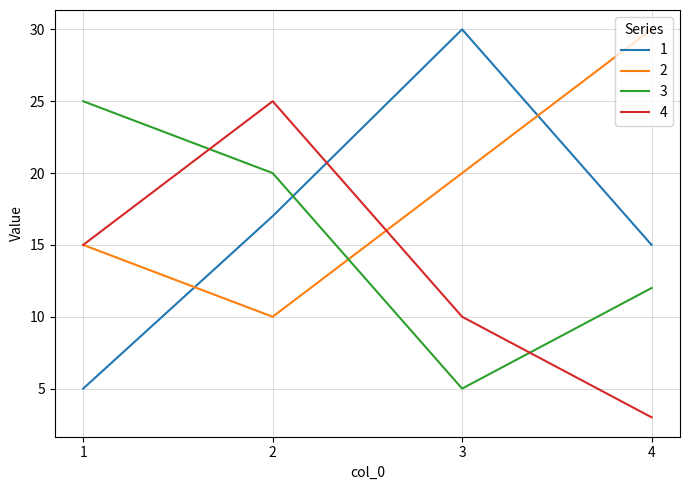

At which category is the sum across all series the highest?

2